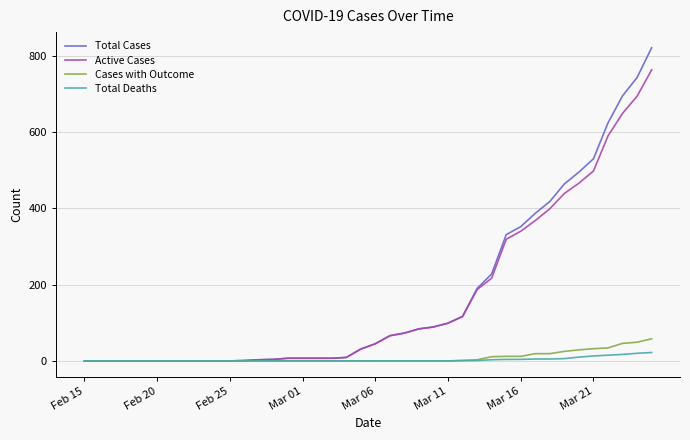

What is the average value of the Total Deaths series?

3